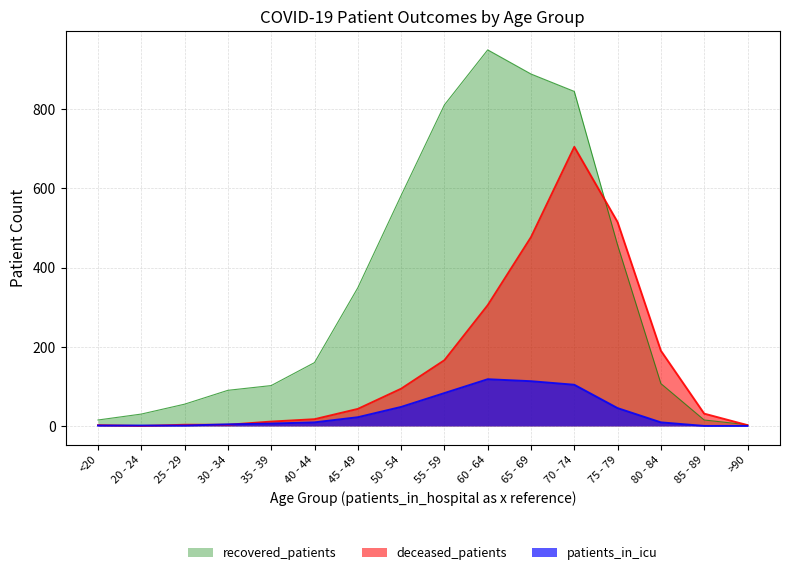

How many series are shown in this chart?

3